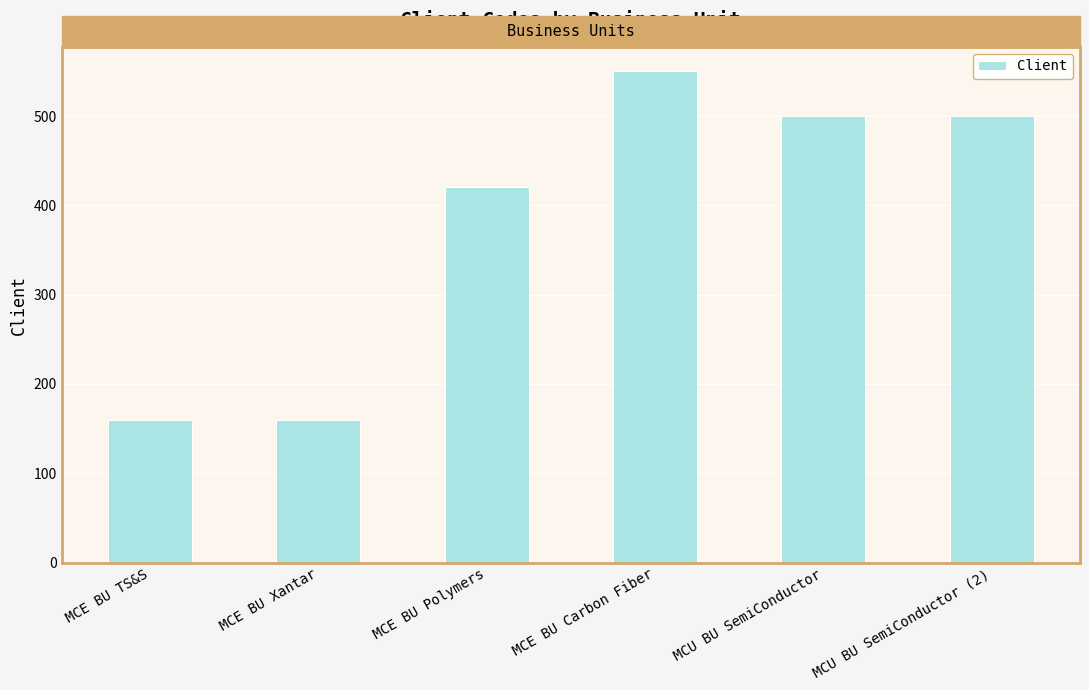

Reading left to right, extract all data points from this chart.

MCE BU TS&S=160	MCE BU Xantar=160	MCE BU Polymers=420	MCE BU Carbon Fiber=550	MCU BU SemiConductor=500	MCU BU SemiConductor (2)=500